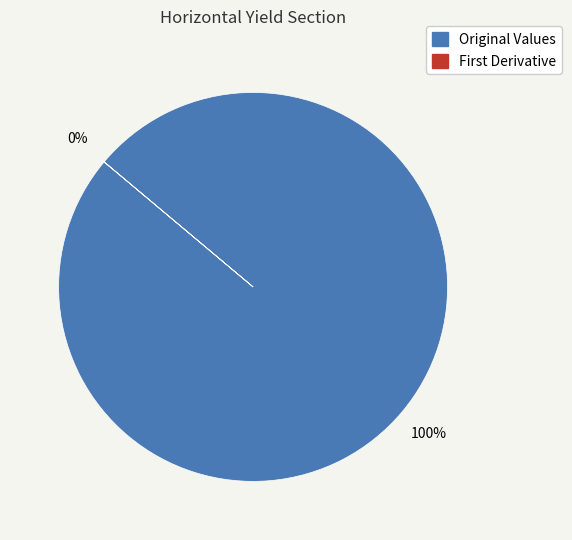

What is the smallest slice in the pie chart?

First Derivative